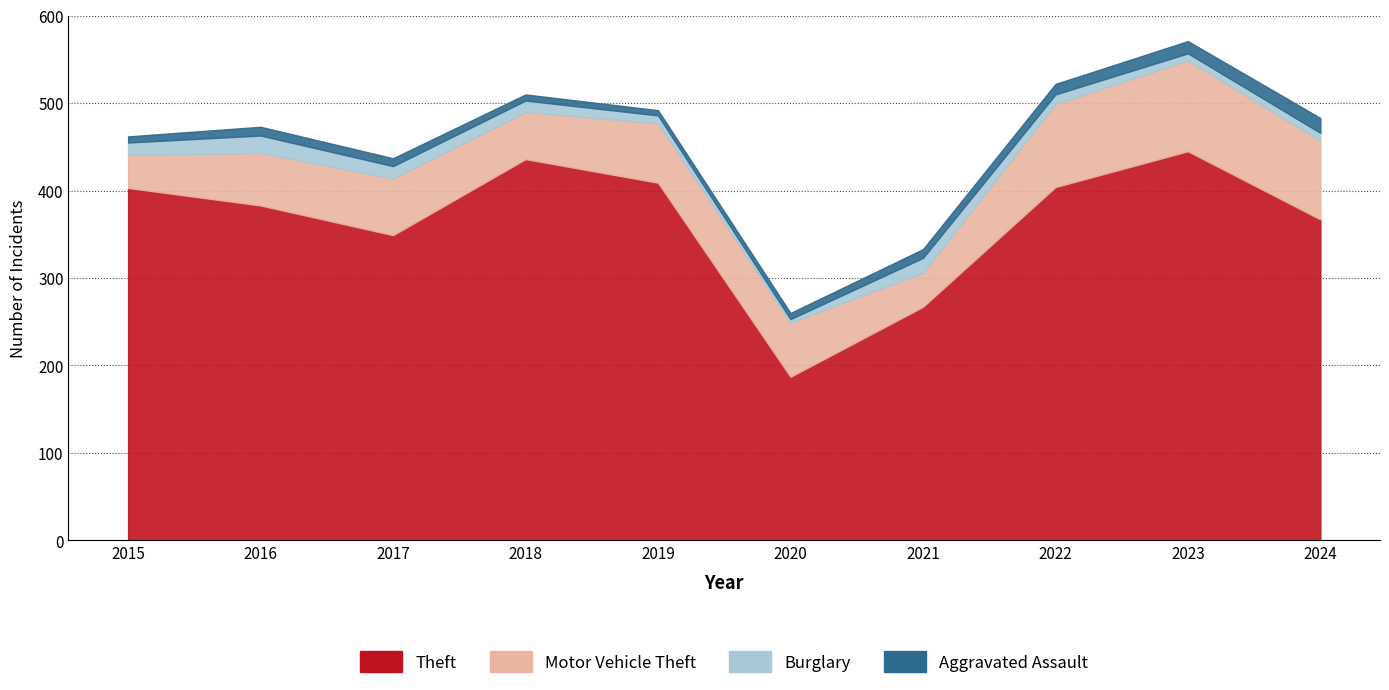

True or false: Burglary has a value of 6 at 2024.

False